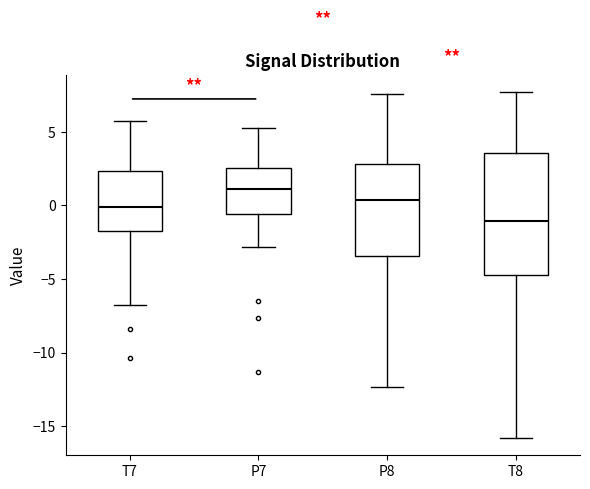

Where is the upper edge of the box for P8 on the y-axis? The values are not printed on the chart, so give them approximately, as read against the axis.

3.0